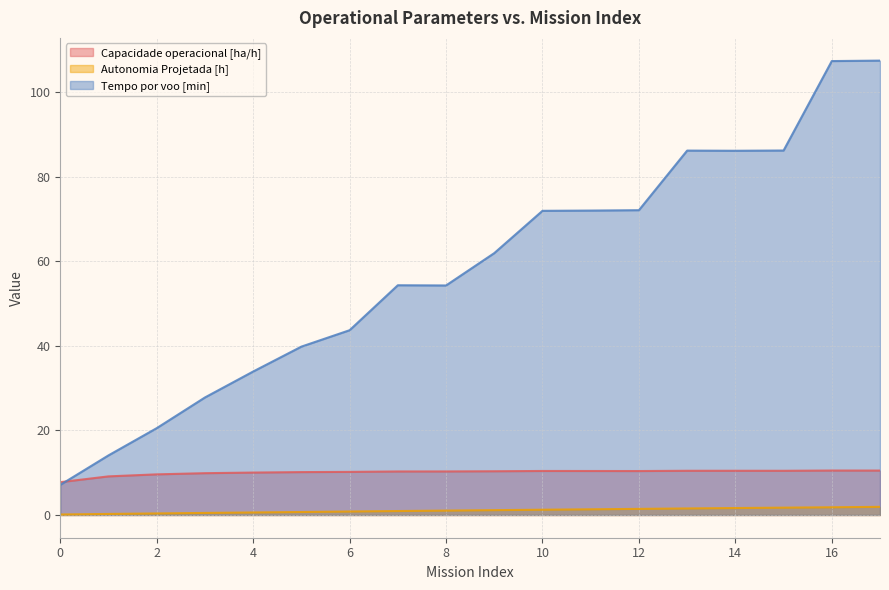

Does the chart display data point markers on the line(s)?

No